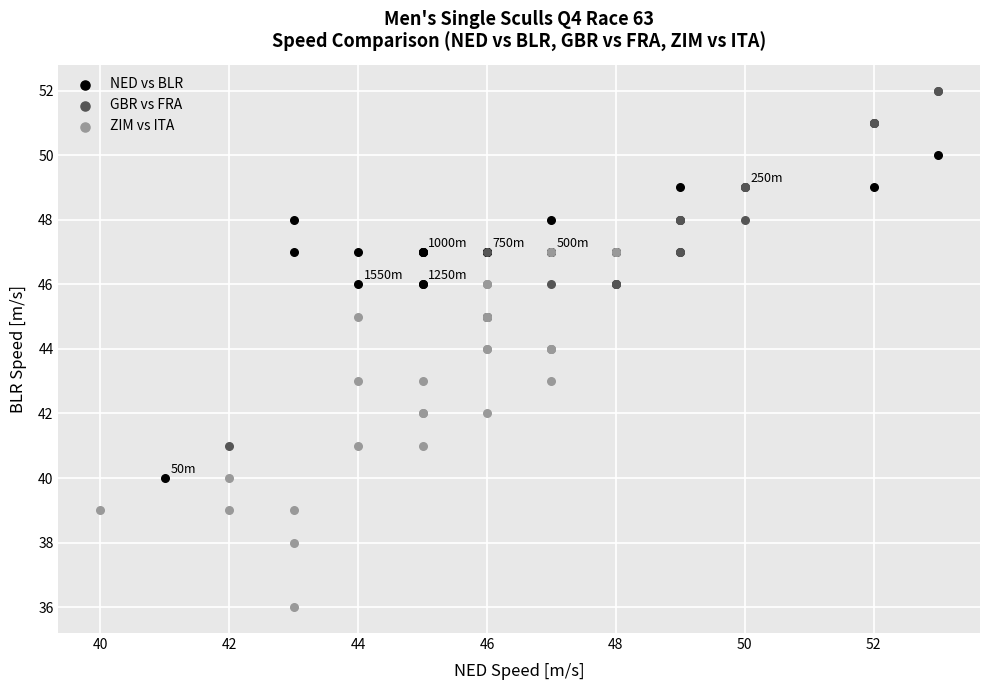

Which series reaches the maximum Y coordinate?

GBR vs FRA